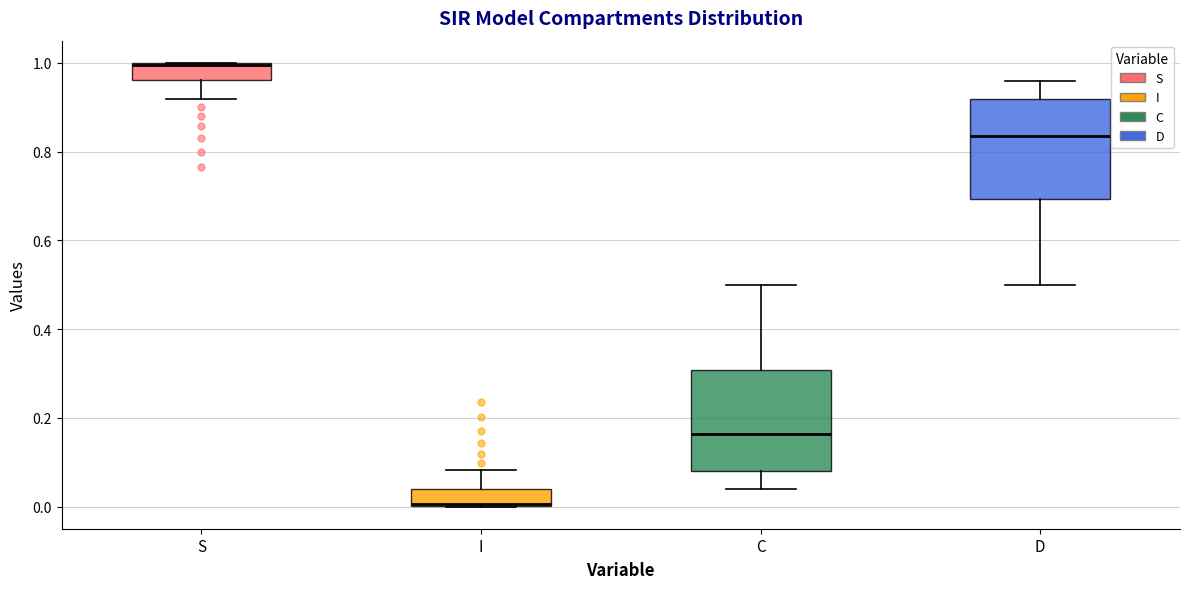

Where is the lower edge of the box for S on the y-axis? The values are not printed on the chart, so give them approximately, as read against the axis.

0.96